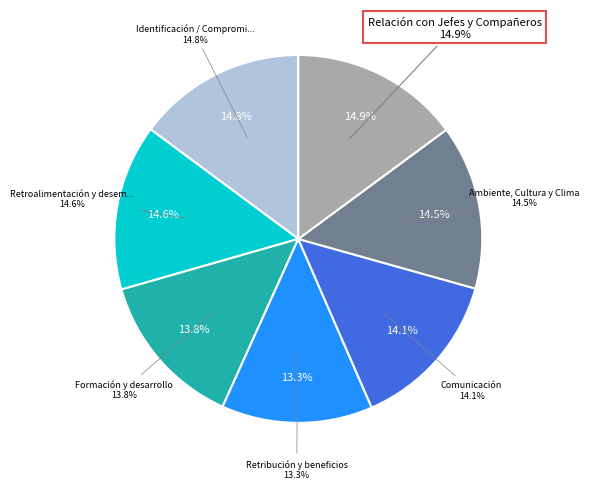

What percentage is the Identificación / Compromiso Compañía slice, to the nearest percent?

15%